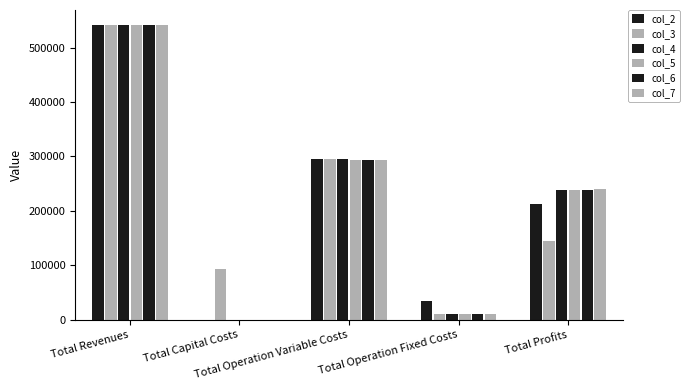

Are the bars grouped side by side (vs. stacked)?

Yes